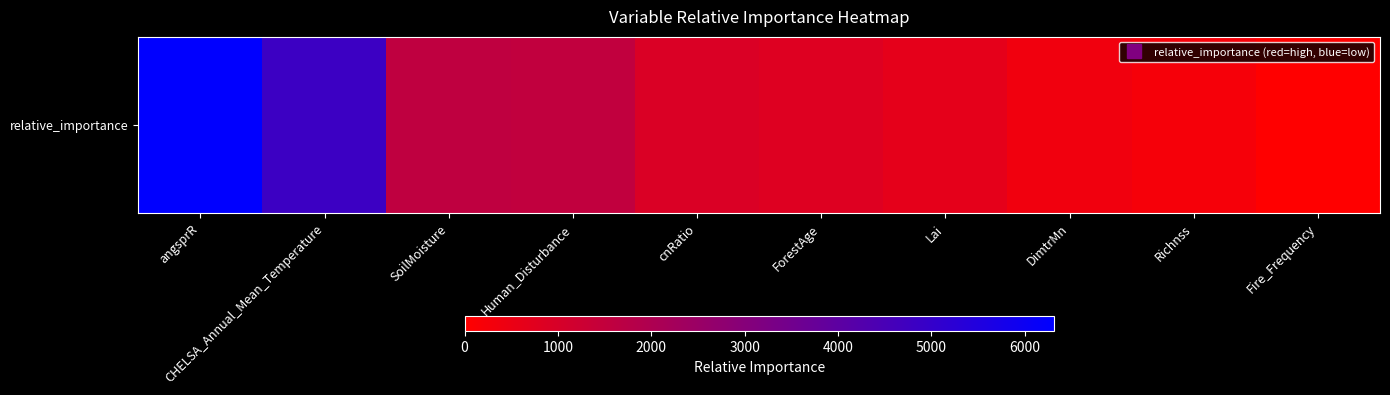

What is the sum of the values at DimtrMn and SoilMoisture?

1940.7